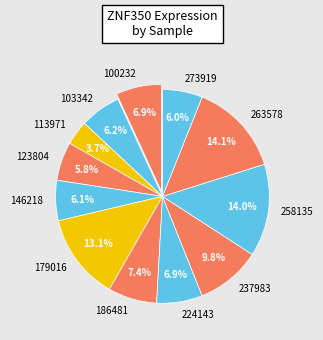

Is it true that 273919 is 1% of the pie?

False